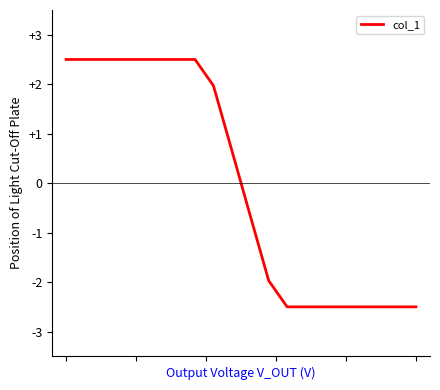

What is the greatest value displayed?

2.5